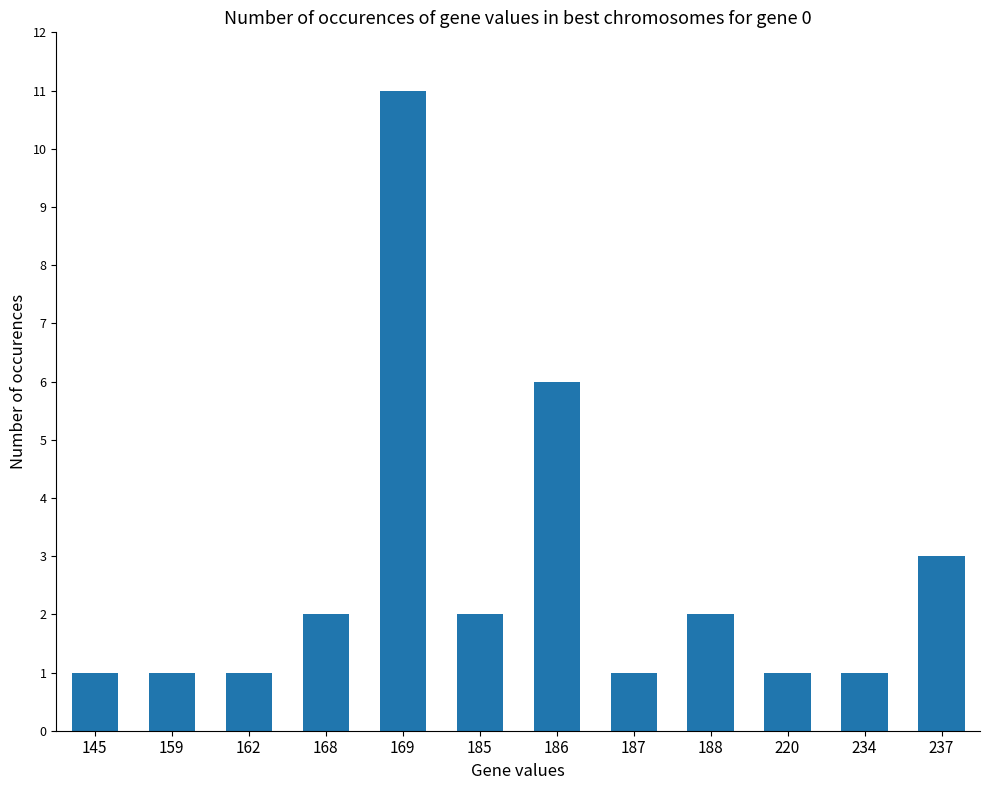

What is the change in value from 187 to 237?

+2